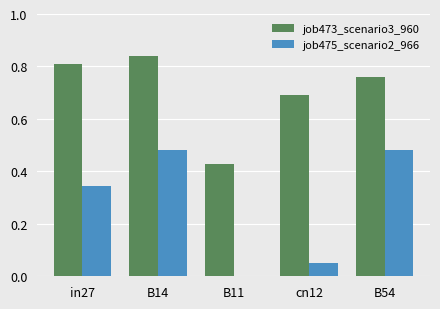

Which category has the highest value across all series?

B14